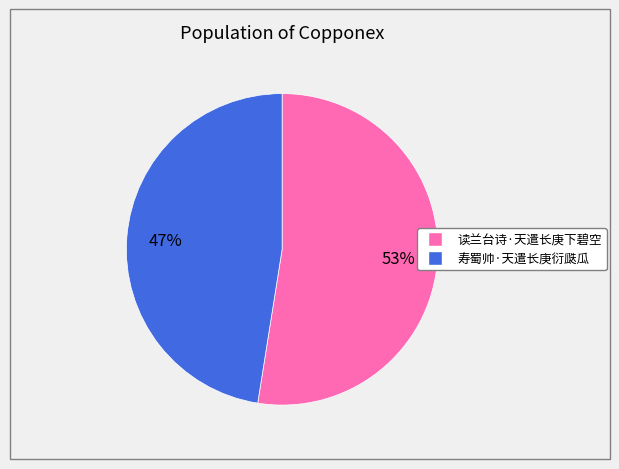

How many segments does this pie chart have?

2